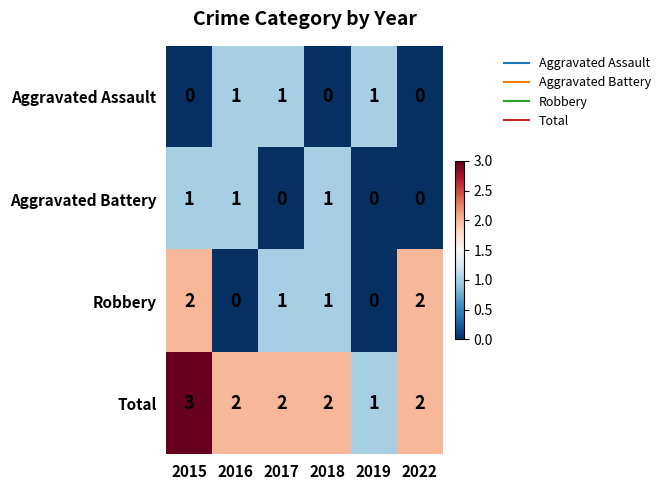

True or false: Aggravated Assault has a value of 0 at 2015.

True